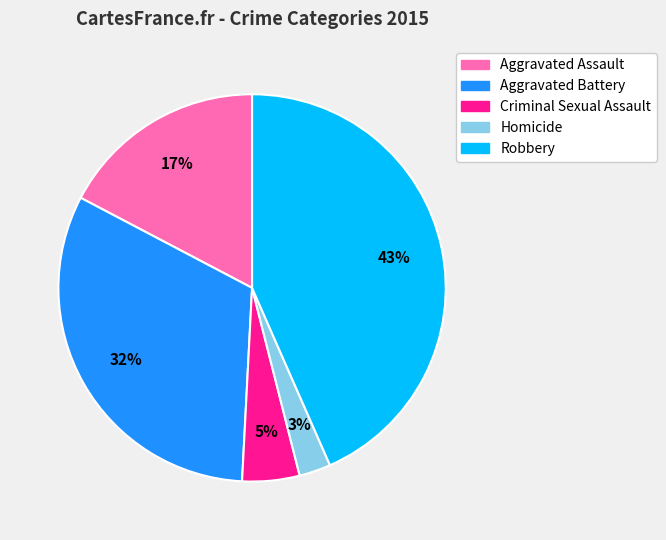

Approximately how many times larger is the value at Aggravated Assault compared to Robbery?

0.4